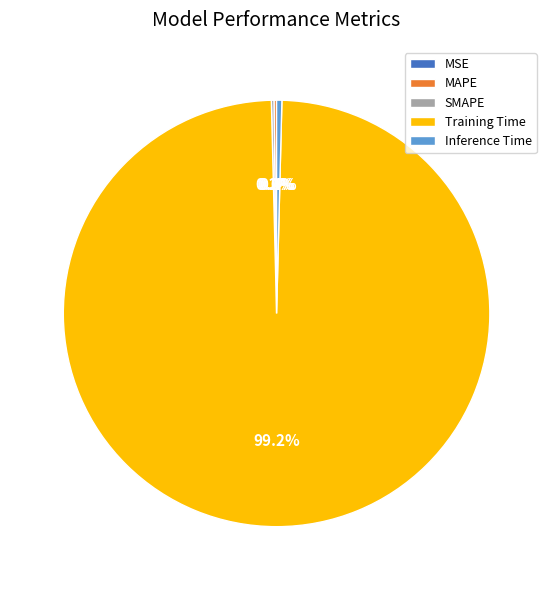

What is the largest slice in the pie chart?

Training Time